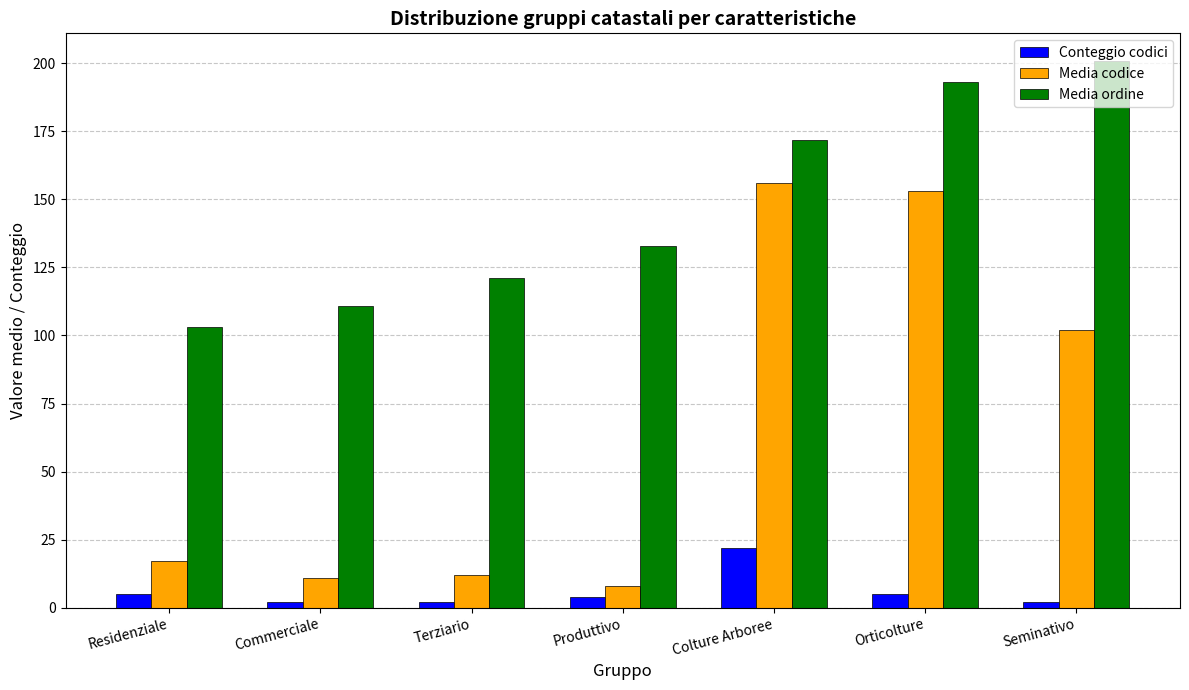

Which series has the widest spread of values?

Media codice